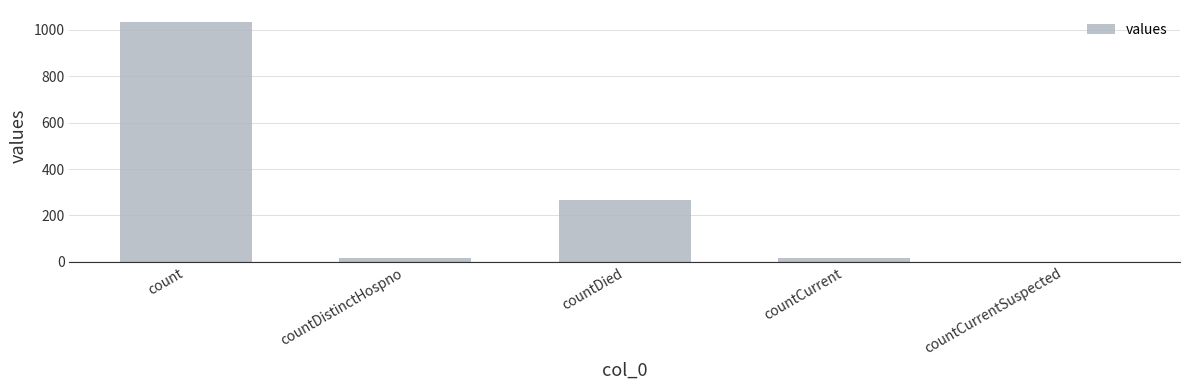

Where is the data nearest to the value 517?

countDied